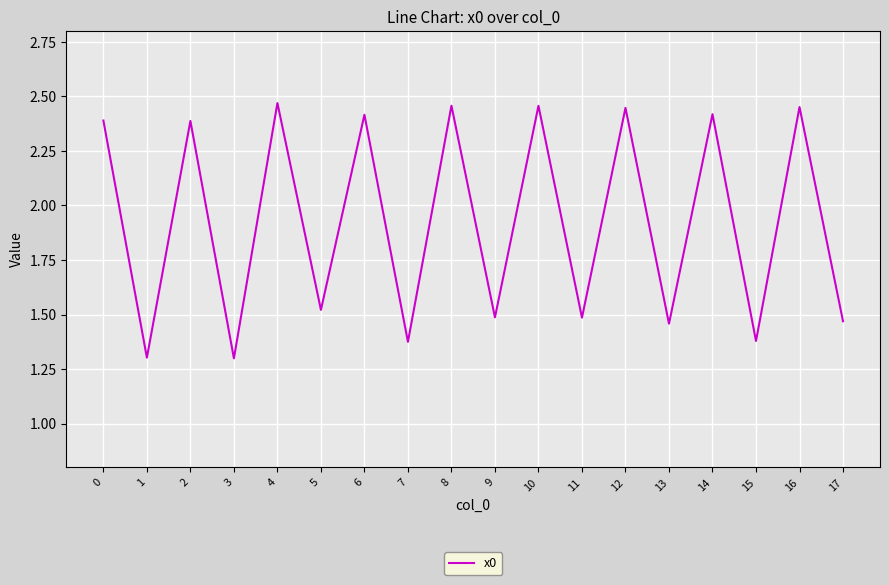

What is the smallest value displayed?

1.3